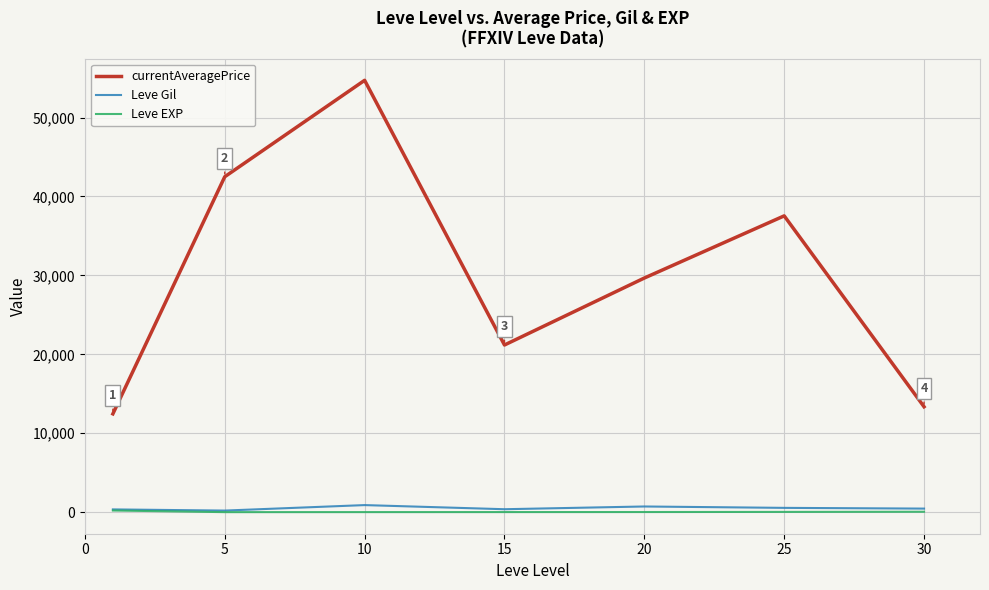

At how many categories does at least one series exceed 51878?

1